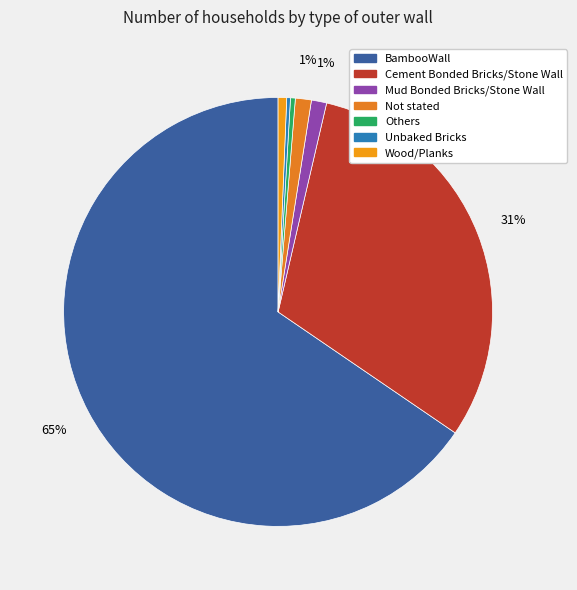

Is there any slice that represents more than half of the pie?

Yes